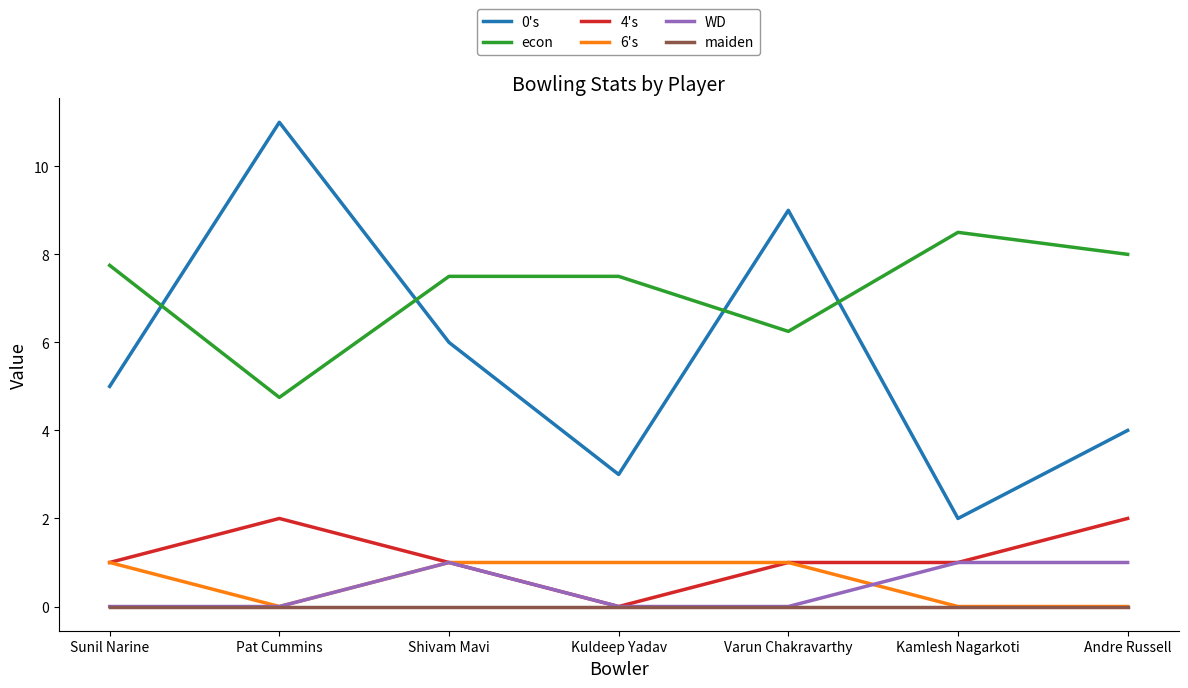

Which series has the widest spread of values?

0's